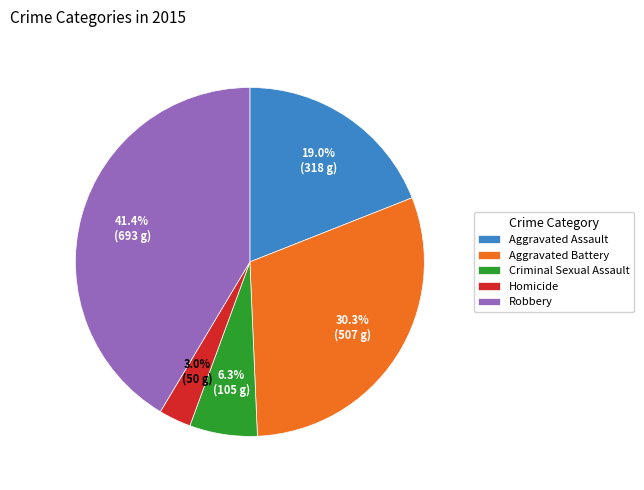

True or false: Criminal Sexual Assault accounts for 6% of the total.

True